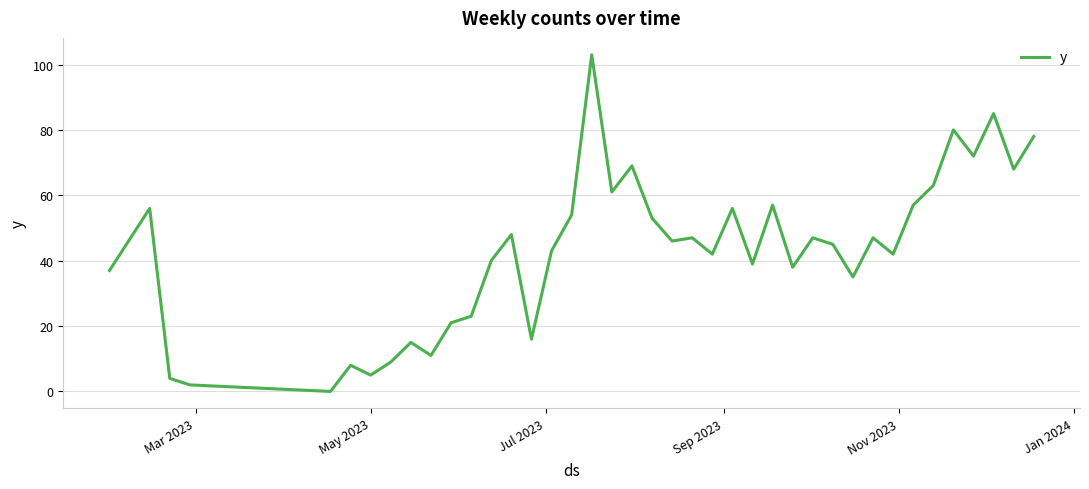

What is the maximum value shown in the chart?

103